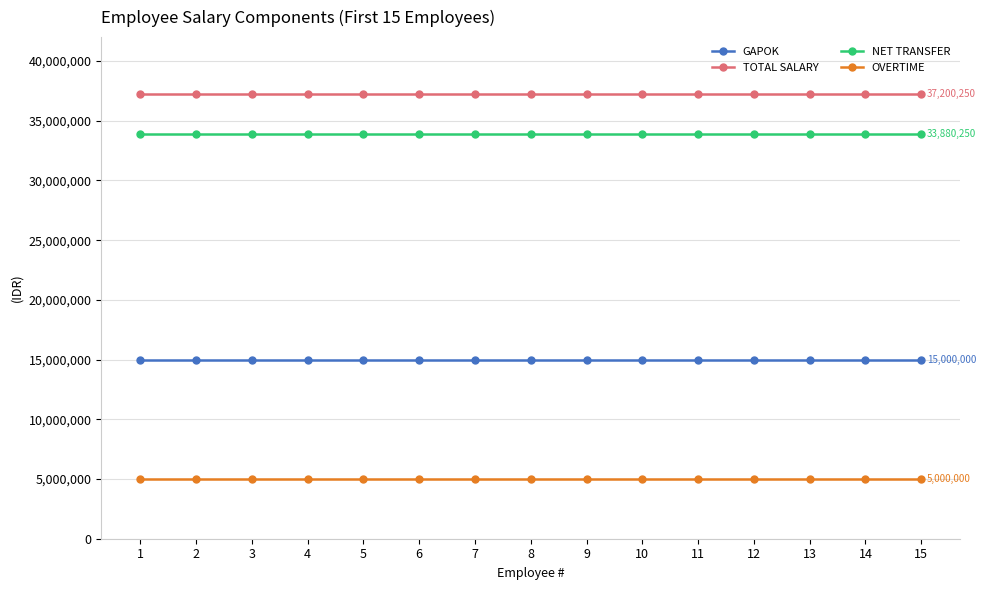

Rank the series by their maximum value, from highest to lowest.

TOTAL SALARY, NET TRANSFER, GAPOK, OVERTIME